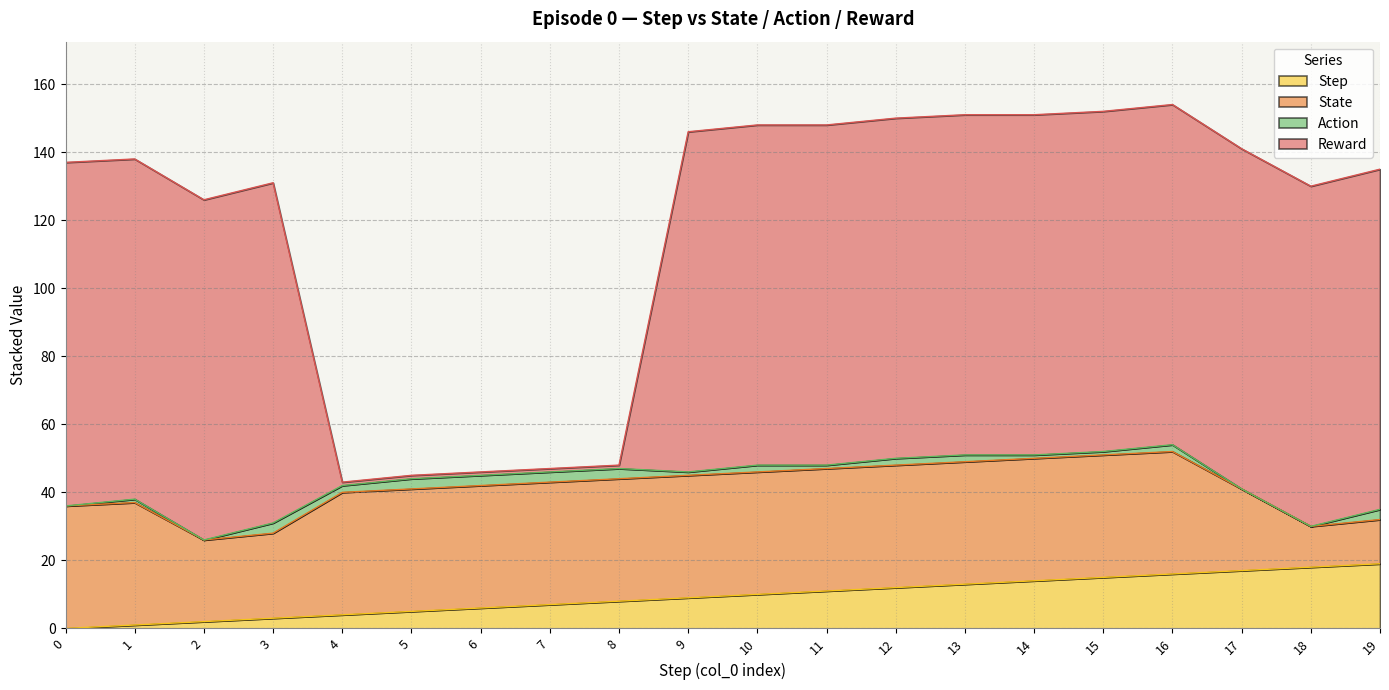

Is it true that Step equals 17 at 10?

False